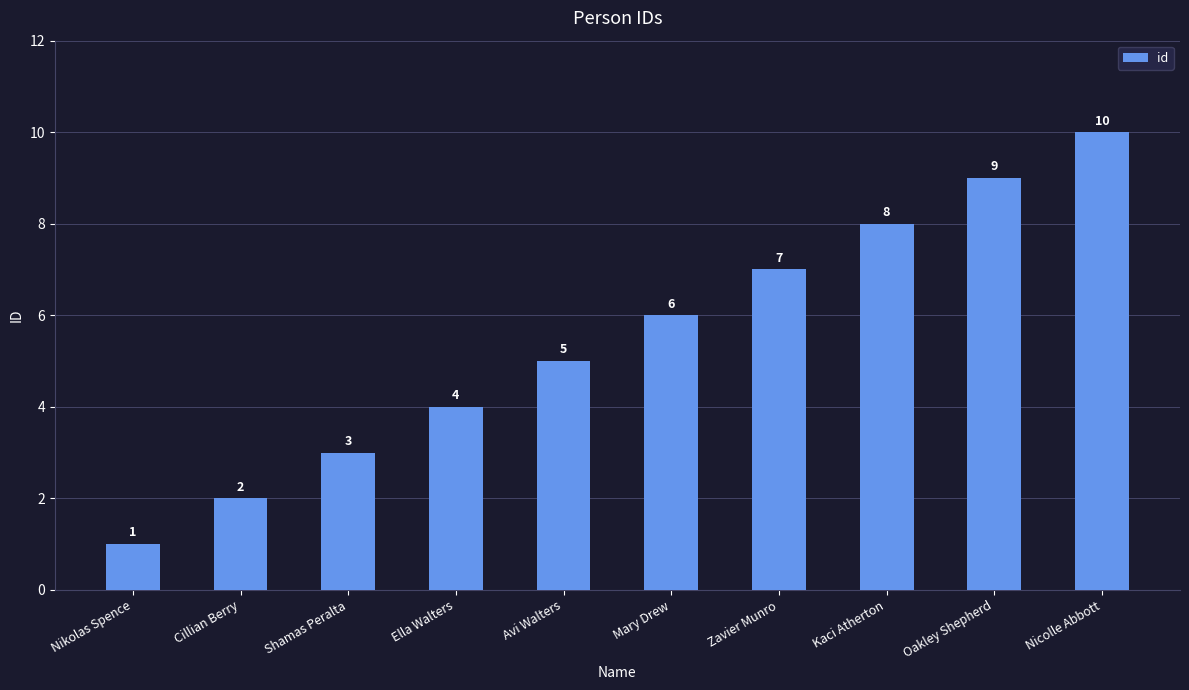

What is the sum of all values?

55